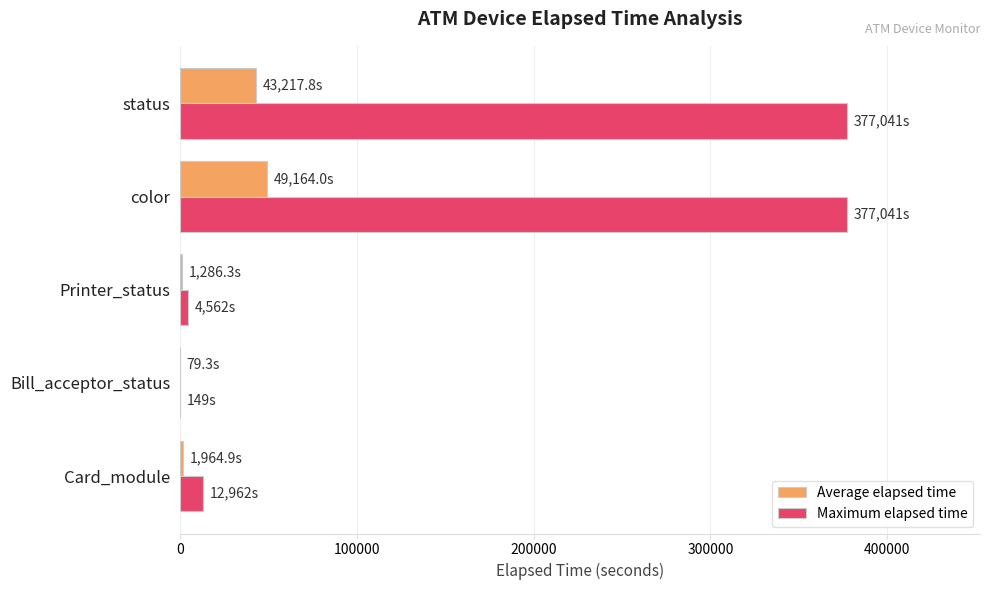

Which series has the largest total across all categories?

Maximum elapsed time